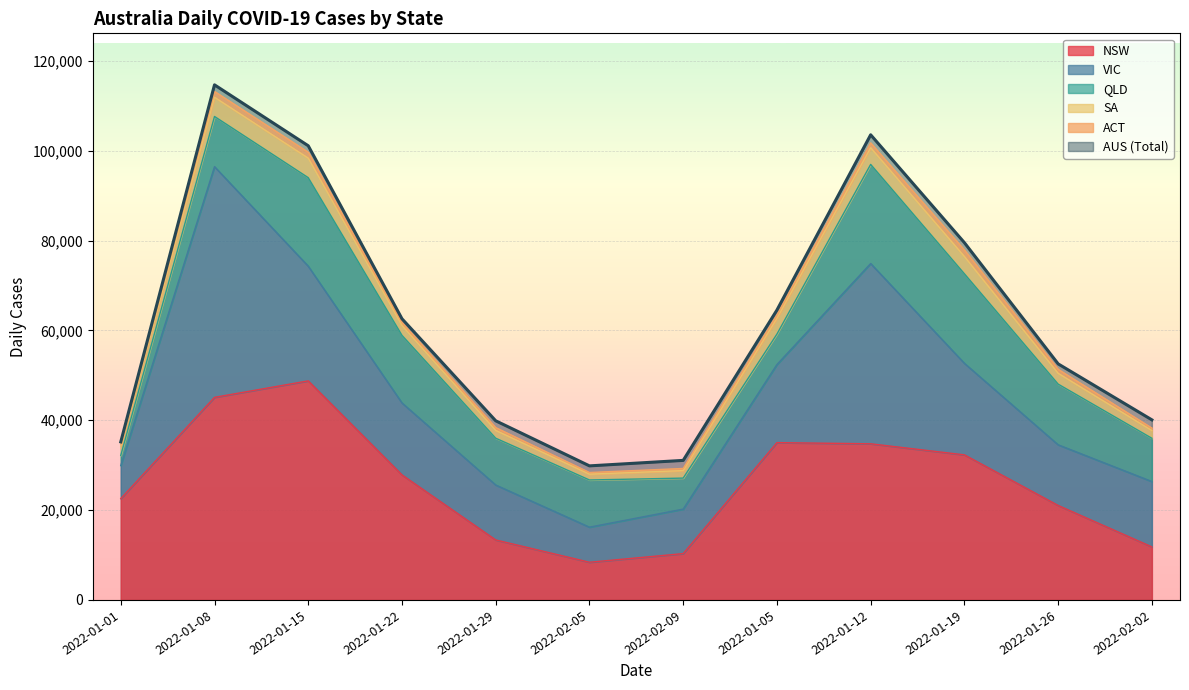

What are all the series names shown in the legend?

DAILY_CASES_NSW, DAILY_CASES_VIC, DAILY_CASES_QLD, DAILY_CASES_SA, DAILY_CASES_ACT, DAILY_CASES_AUS